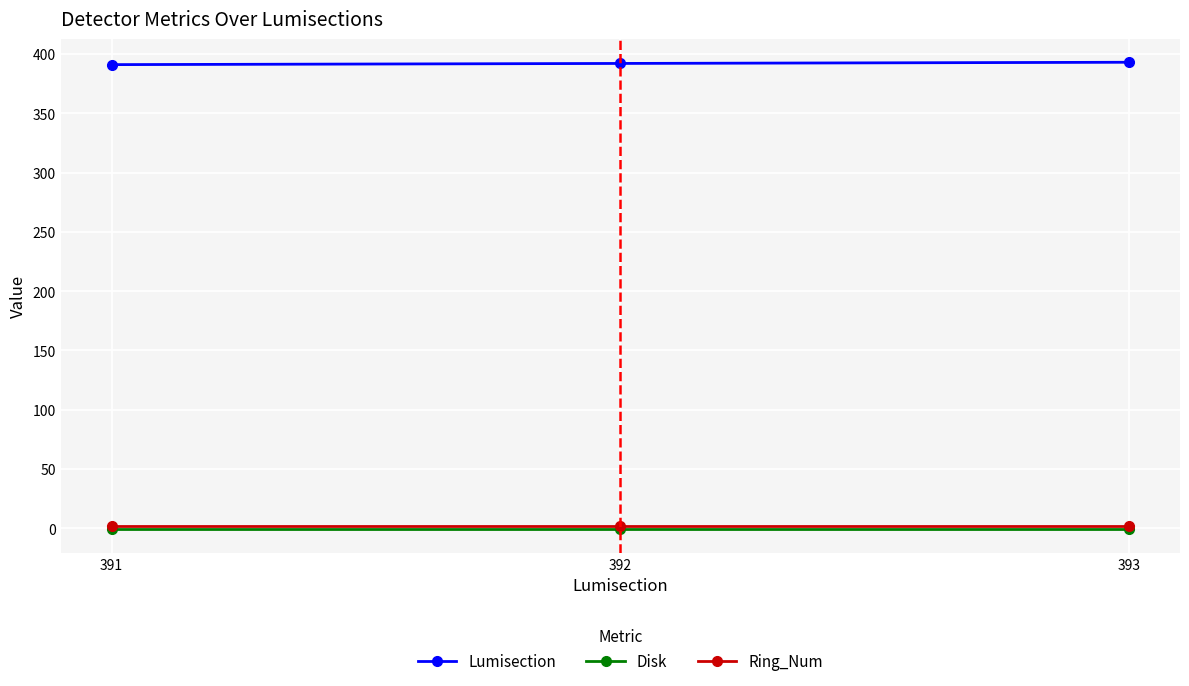

Which series has the largest total across all categories?

Lumisection